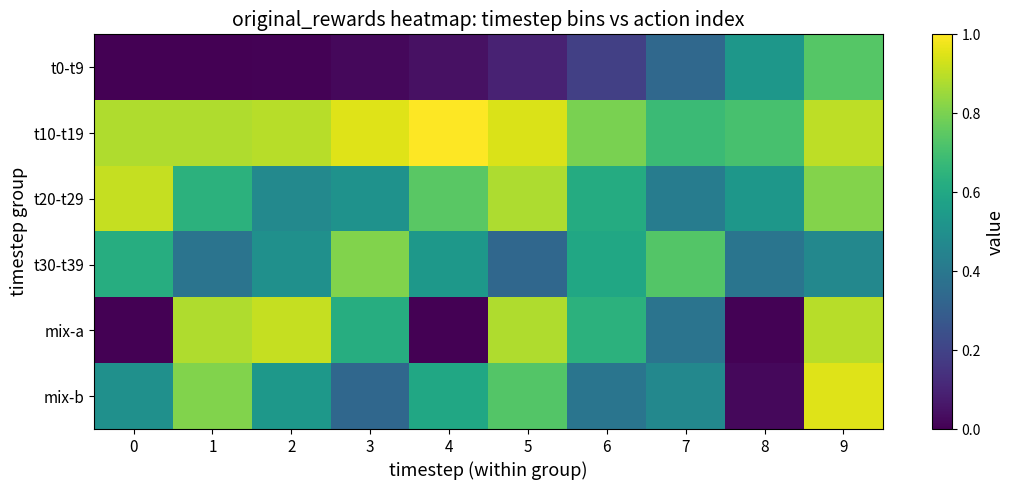

Reading right to left, what are all the values shown in this chart?

t0-t9: 9=0.7	8=0.5	7=0.3	6=0.2	5=0.1	4=0.0	3=0.0	2=0.0	1=0.0	0=0.0
t10-t19: 9=0.9	8=0.7	7=0.7	6=0.8	5=0.9	4=1.0	3=0.9	2=0.9	1=0.9	0=0.9
t20-t29: 9=0.8	8=0.5	7=0.4	6=0.6	5=0.9	4=0.7	3=0.5	2=0.5	1=0.6	0=0.9
t30-t39: 9=0.5	8=0.4	7=0.7	6=0.6	5=0.3	4=0.5	3=0.8	2=0.5	1=0.4	0=0.6
mix-a: 9=0.9	8=0.0	7=0.4	6=0.6	5=0.9	4=0.0	3=0.6	2=0.9	1=0.9	0=0.0
mix-b: 9=0.9	8=0.0	7=0.5	6=0.4	5=0.7	4=0.6	3=0.3	2=0.5	1=0.8	0=0.5